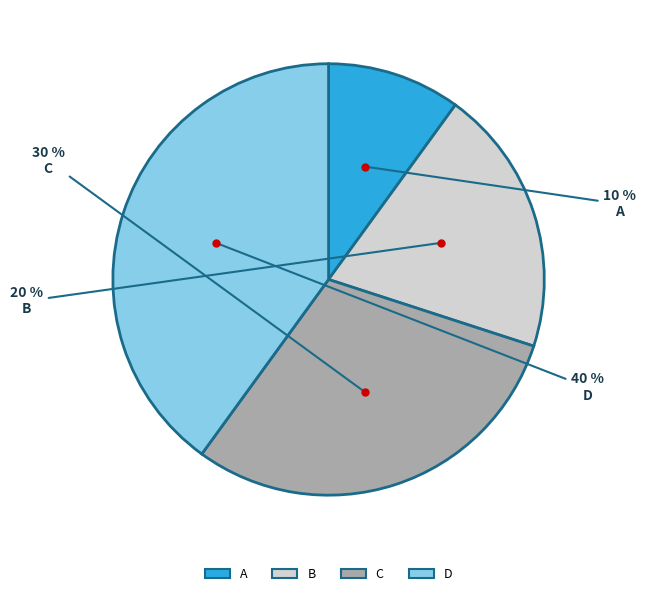

Rank the categories by value from lowest to highest.

A, B, C, D